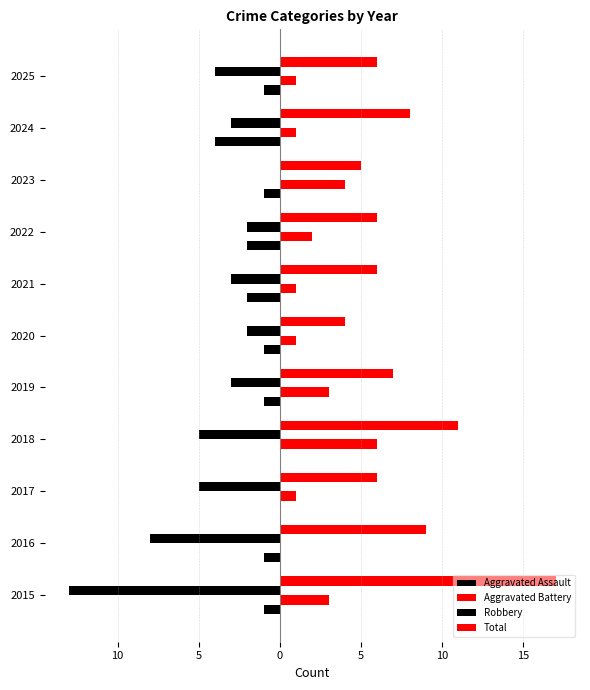

What is the difference between the maximum and minimum values in the Aggravated Battery series?

6